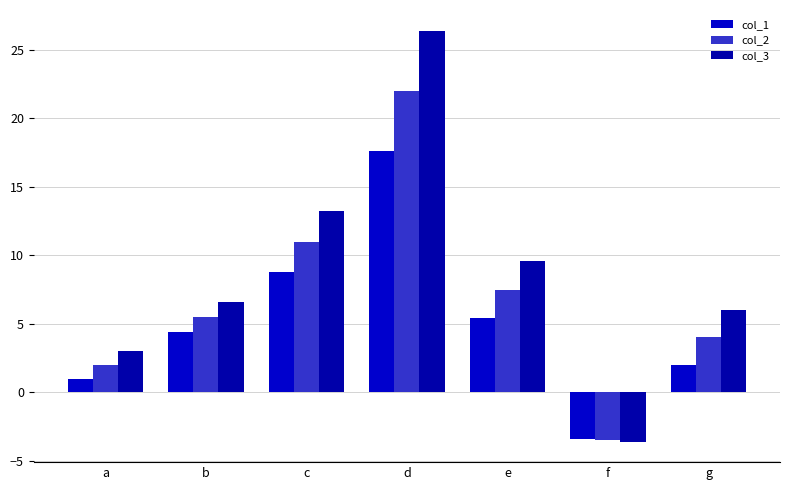

What is the lowest value of the col_3 series?

-3.6